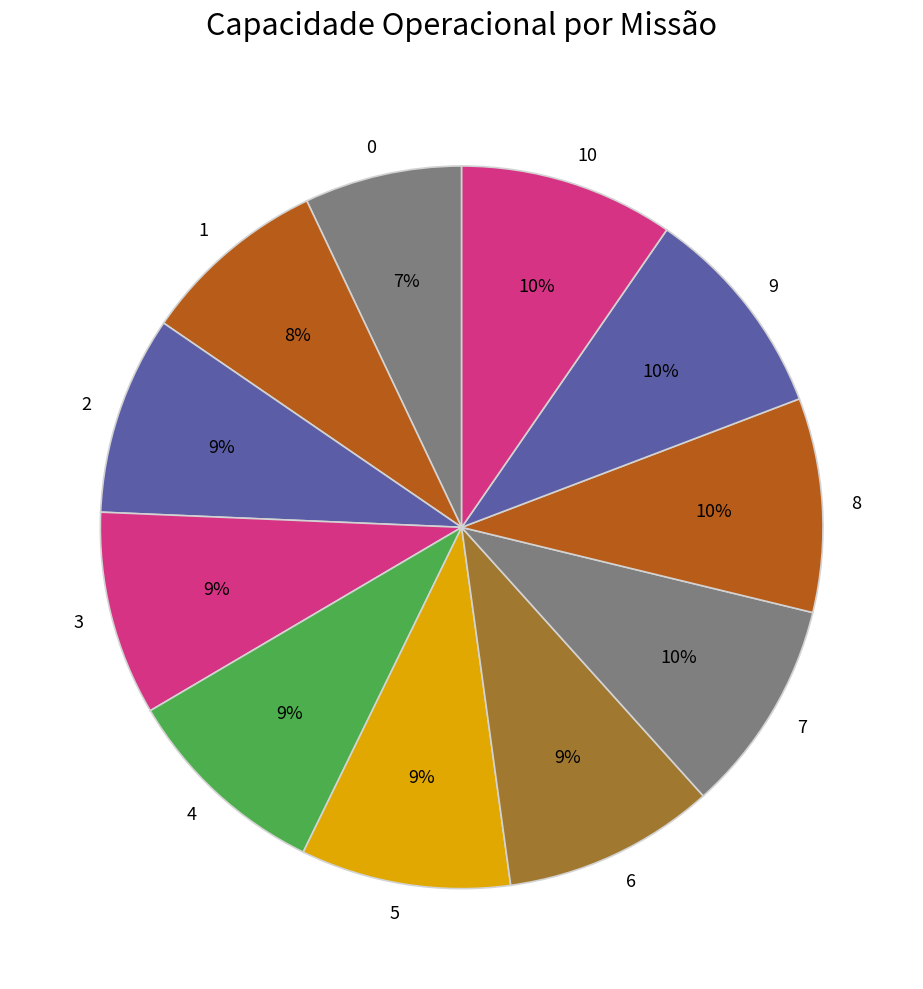

What percentage is the 1 slice, to the nearest percent?

8%